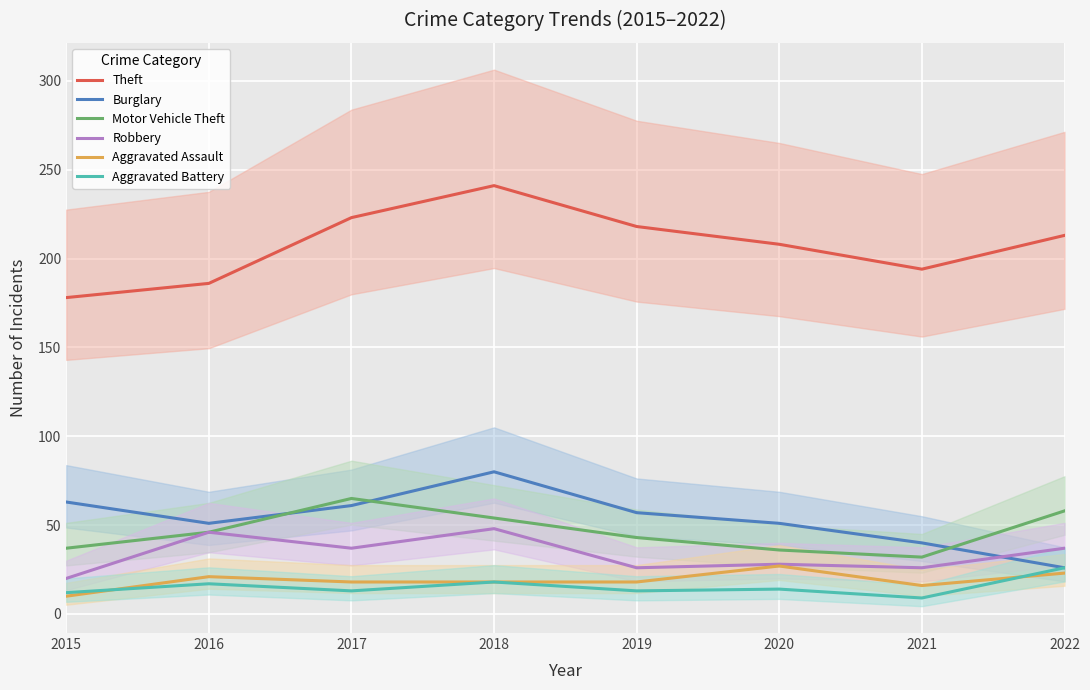

Which series has the largest total across all categories?

Theft